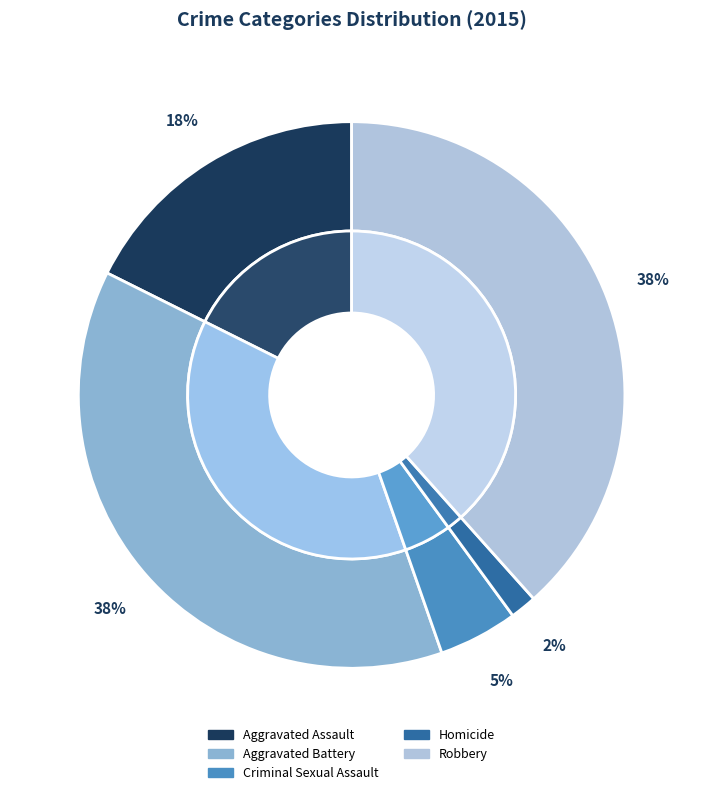

To the nearest percent, what is the difference between the Aggravated Assault and Aggravated Battery slice percentages?

20%